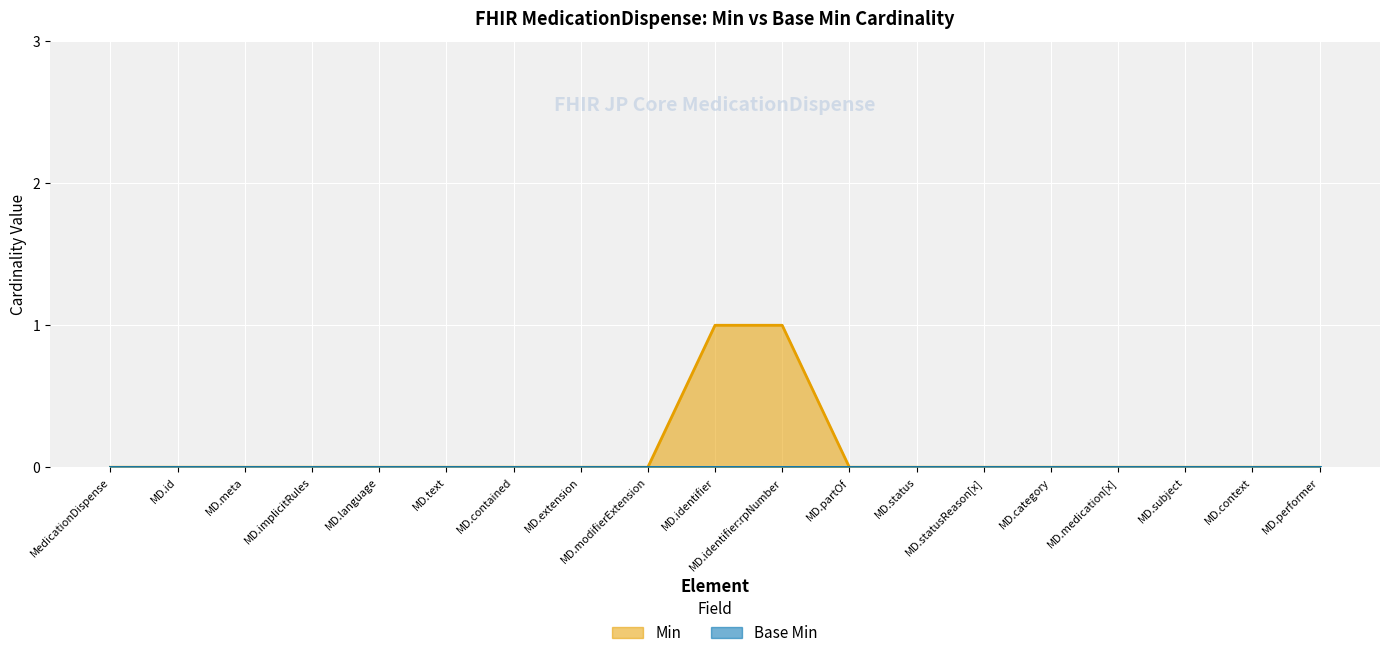

What is the difference between the second highest and second lowest values?

1